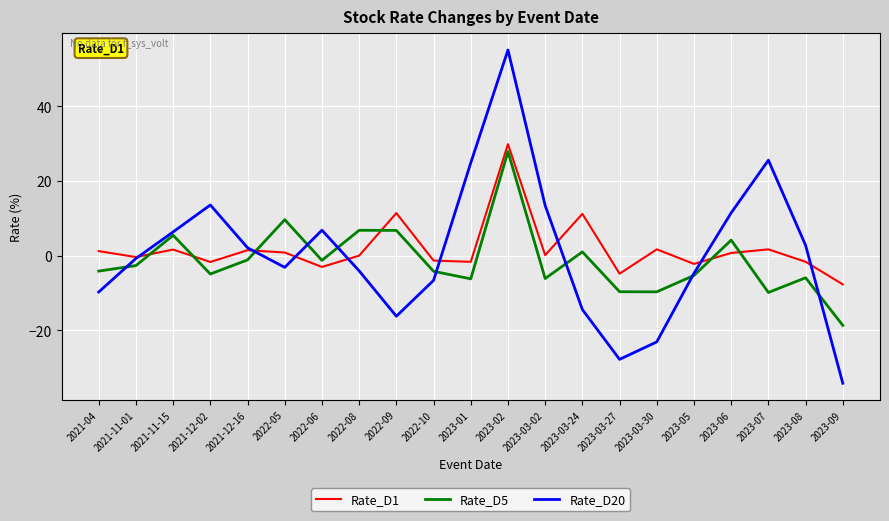

Which series changed the most between 2023-05 and 2023-09?

Rate_D20